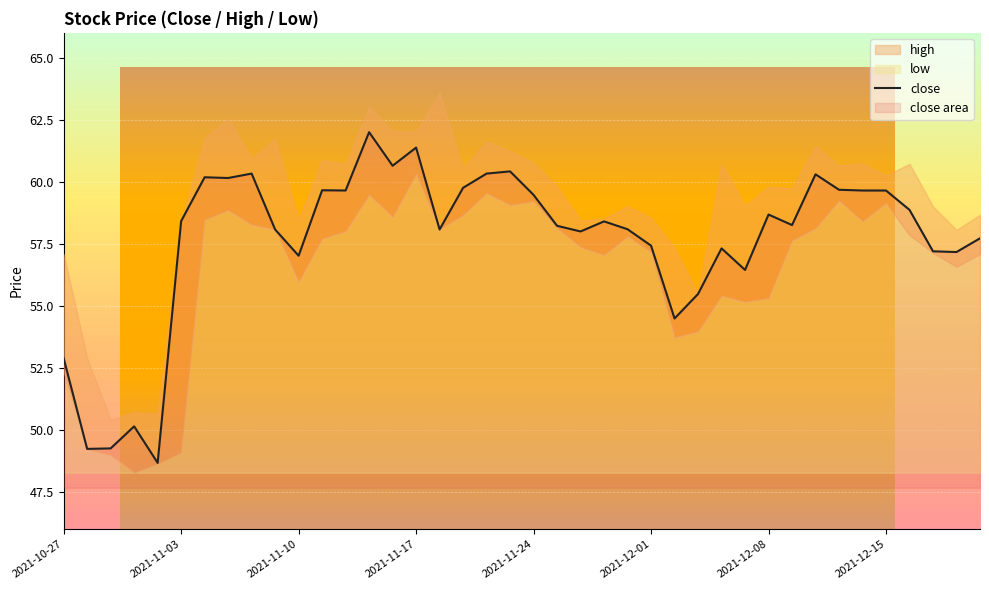

What is the sum of the values at 22 and 26?

112.5